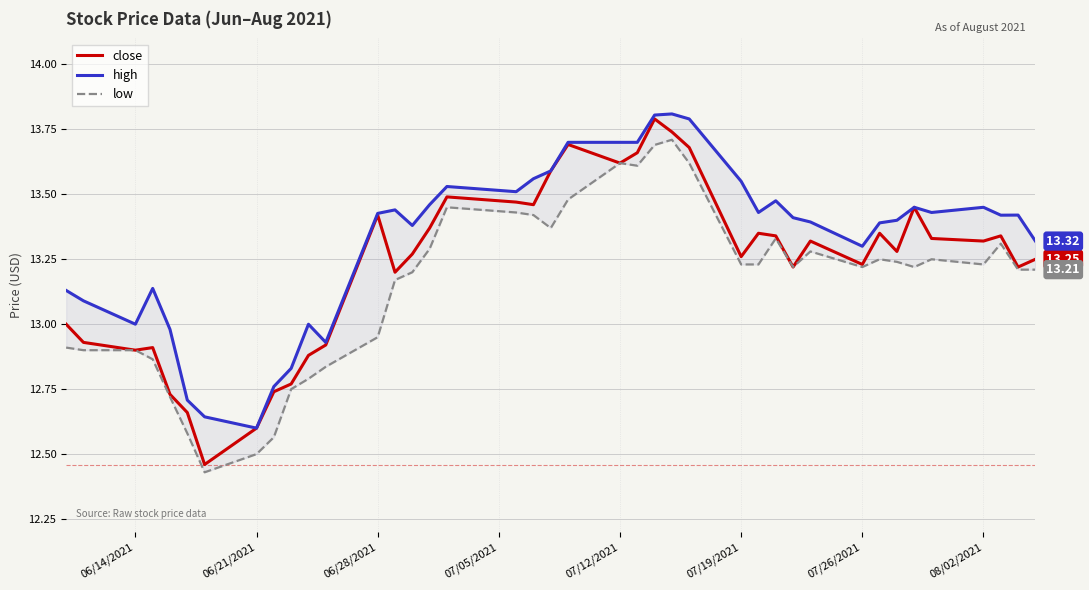

What is the sum of all close values?

529.2